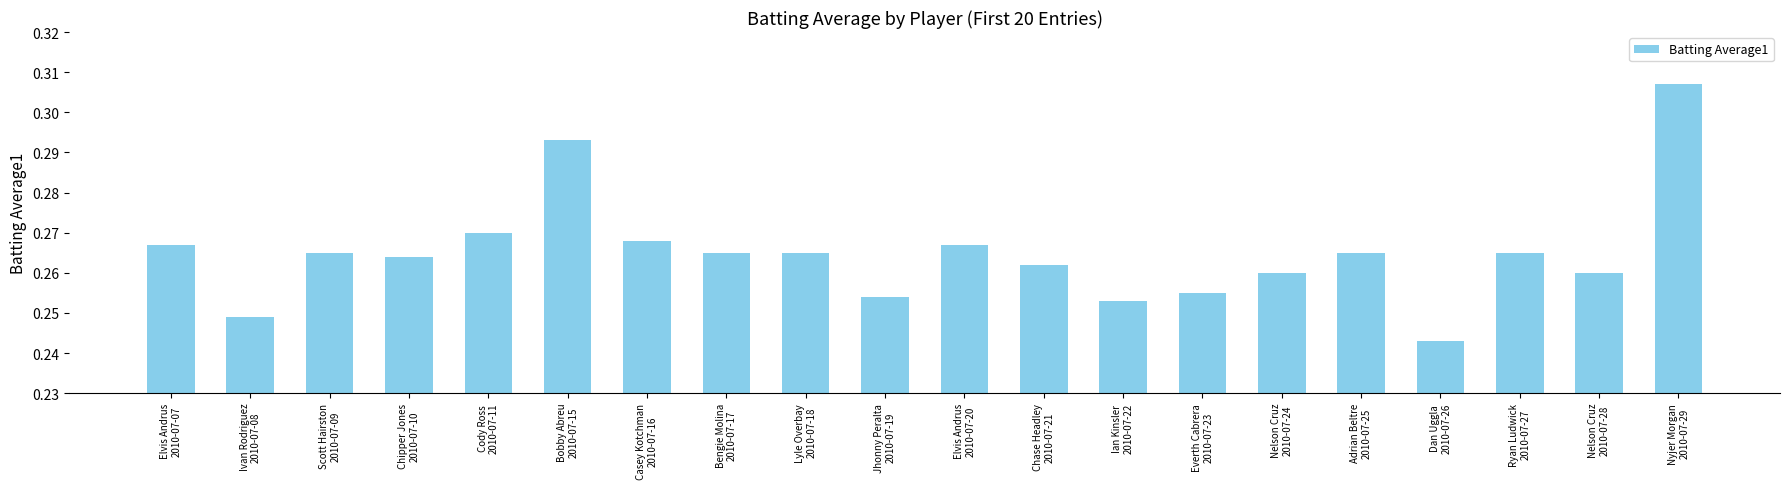

How many values are between 0 and 1?

20